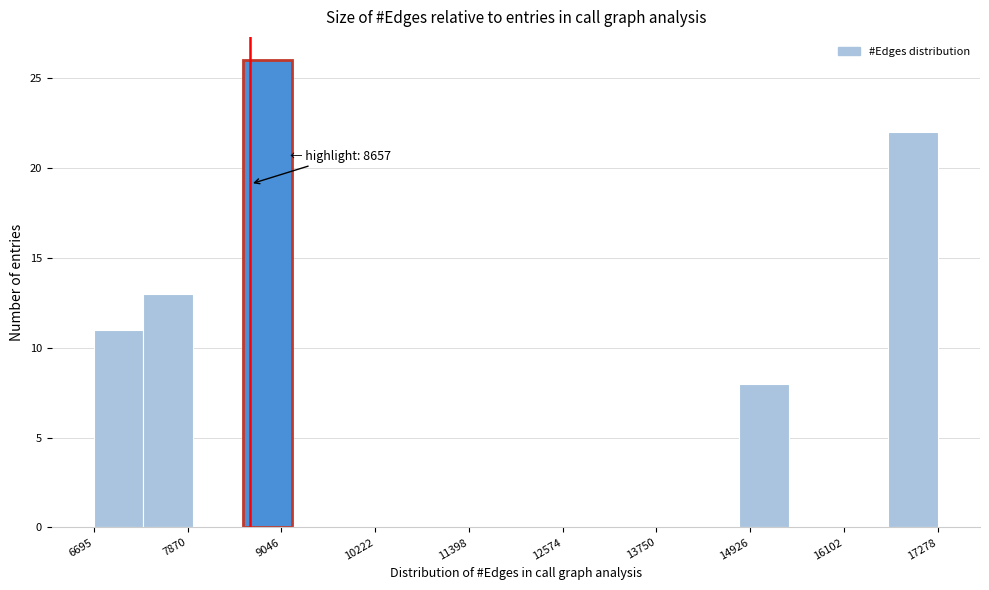

Read against the x-axis, roughly where is the centre of the tallest bar?

8800